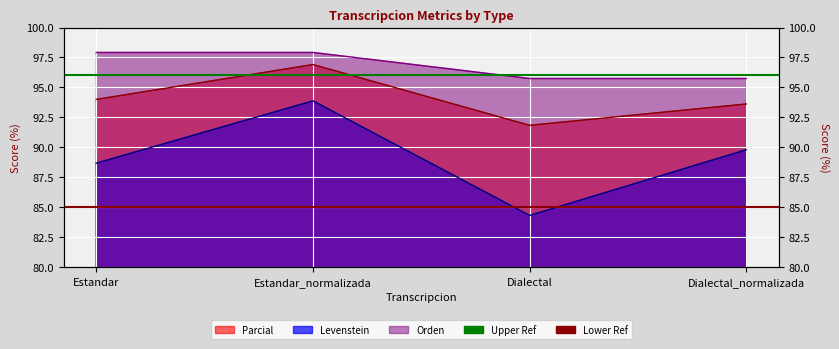

At which label is Upper Ref closest to 96?

Estandar